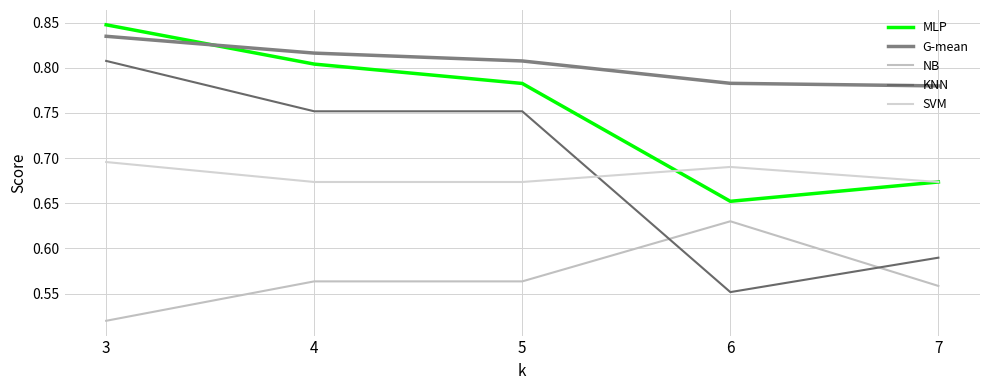

True or false: SVM and NB intersect in this chart.

False